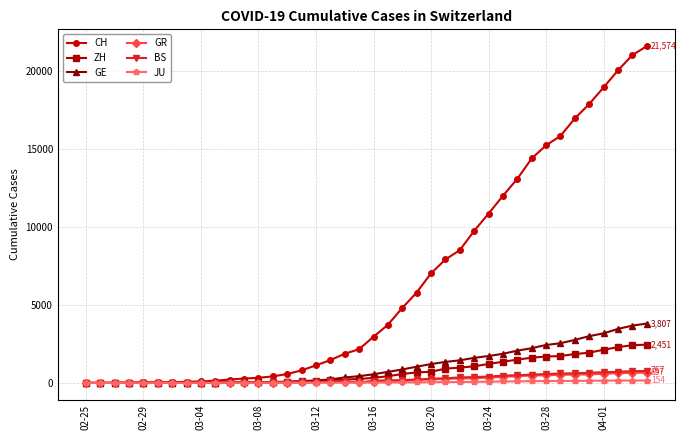

Is this an area chart (filled region under the line)?

No